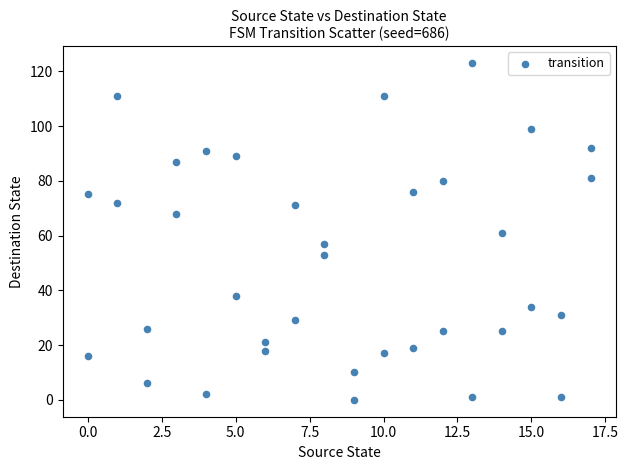

What is the range of X values (max minus min)?

17